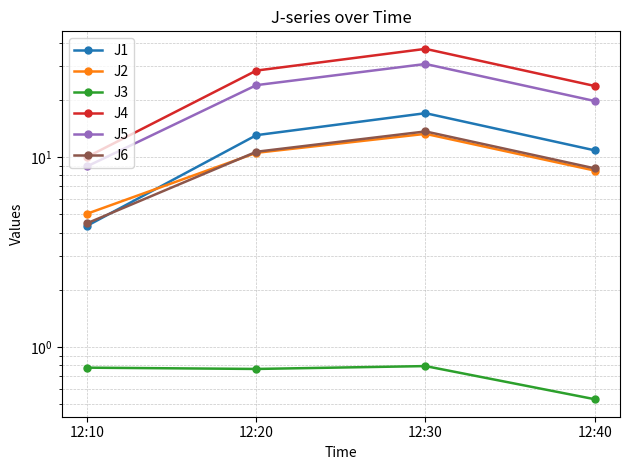

The value of J2 at 12:40 is 8.5. True or false?

True